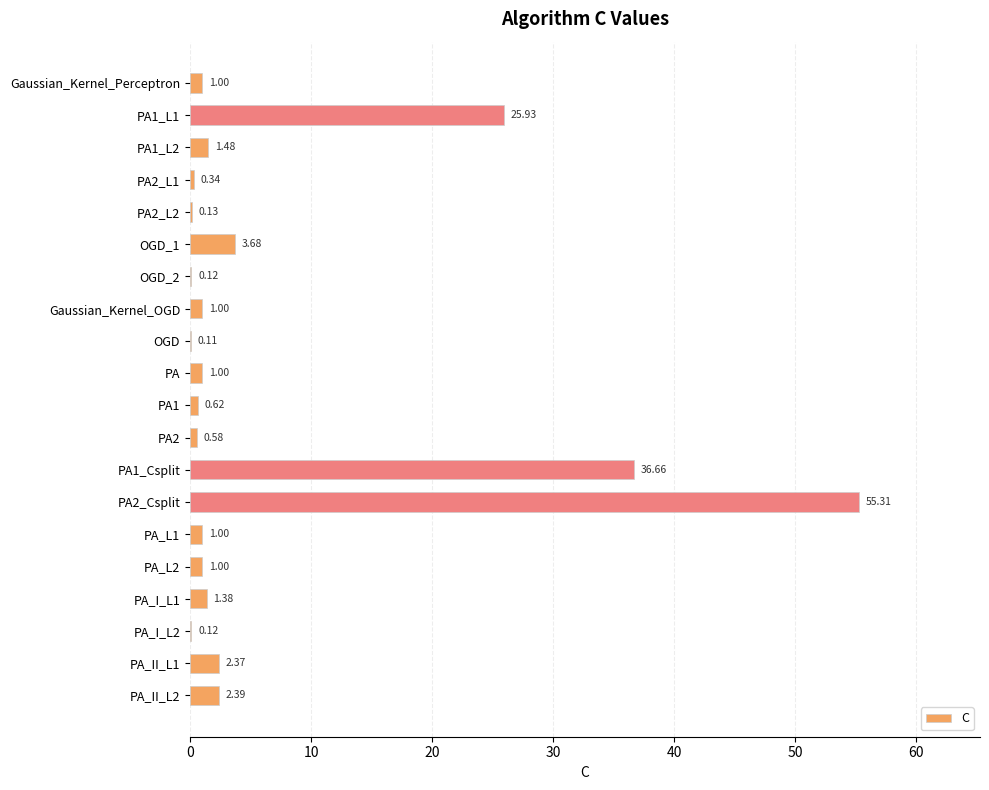

Does the chart contain stacked bars?

No